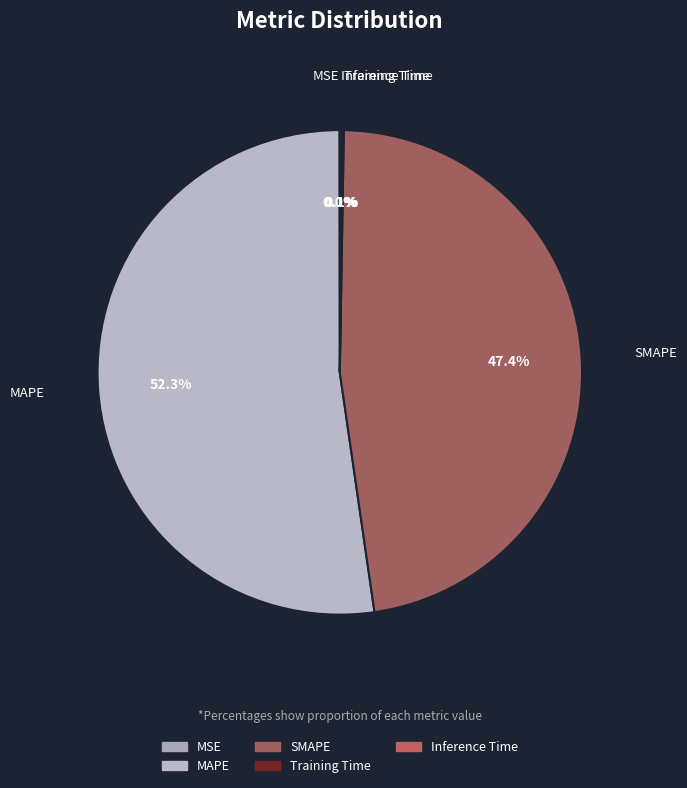

Which slice represents more than half of the pie?

MAPE